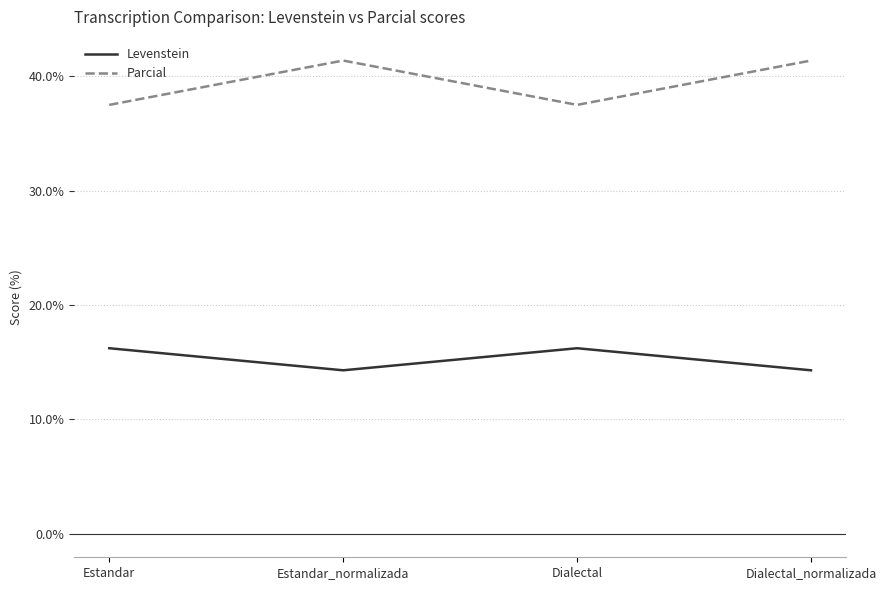

Does the chart display data point markers on the line(s)?

No